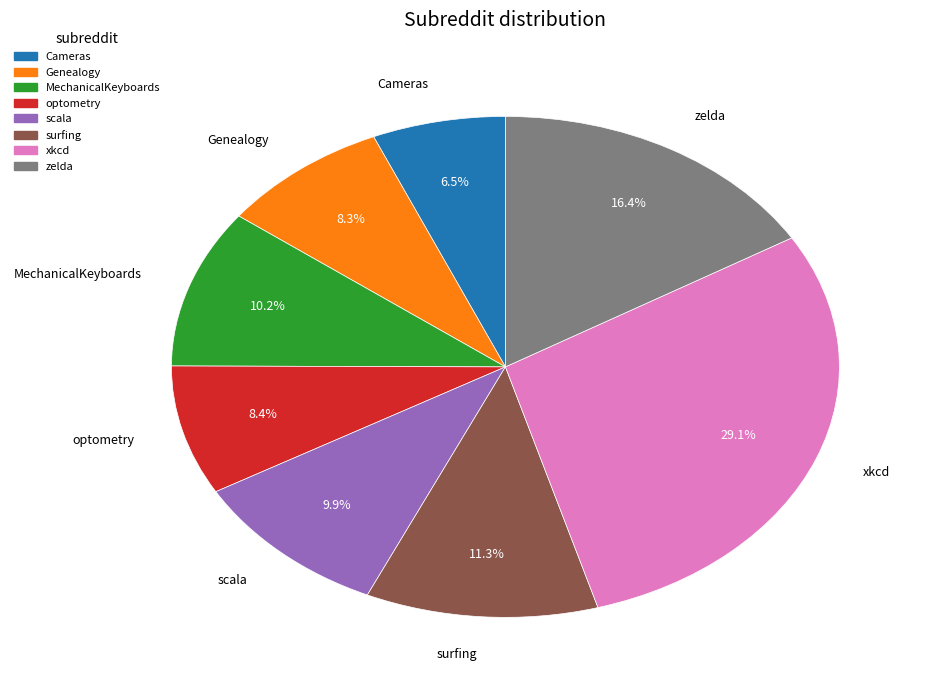

To the nearest percent, what is the combined percentage of Cameras and zelda?

23%